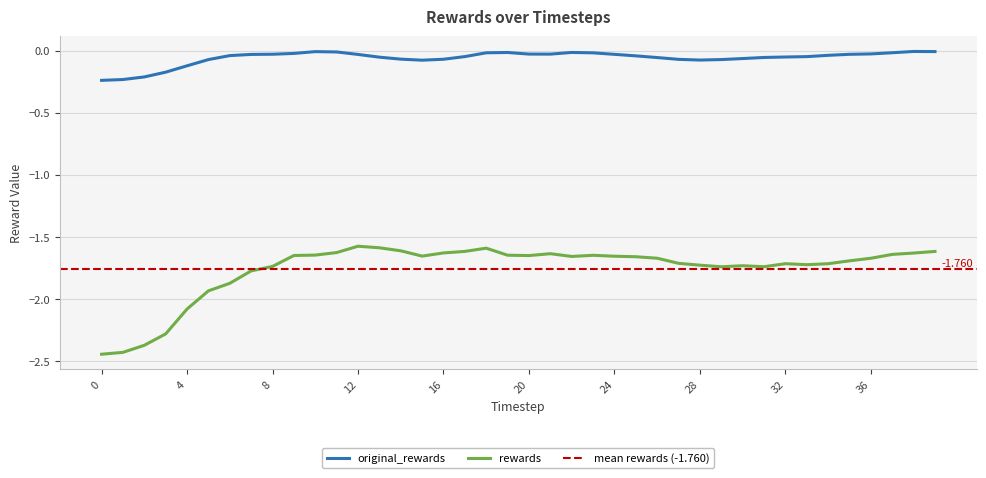

At which category does original_rewards reach its first local valley?

15